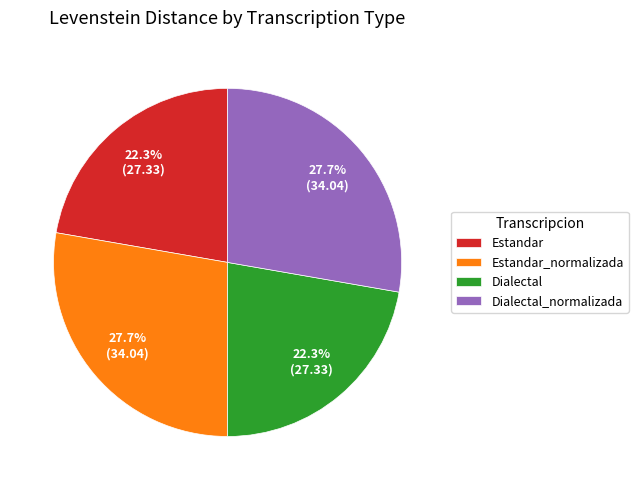

What is the ratio of the value at Estandar to the value at Estandar_normalizada?

0.8